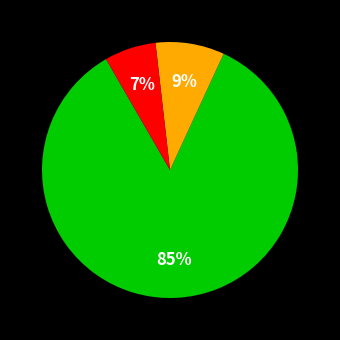

How many segments does this pie chart have?

3